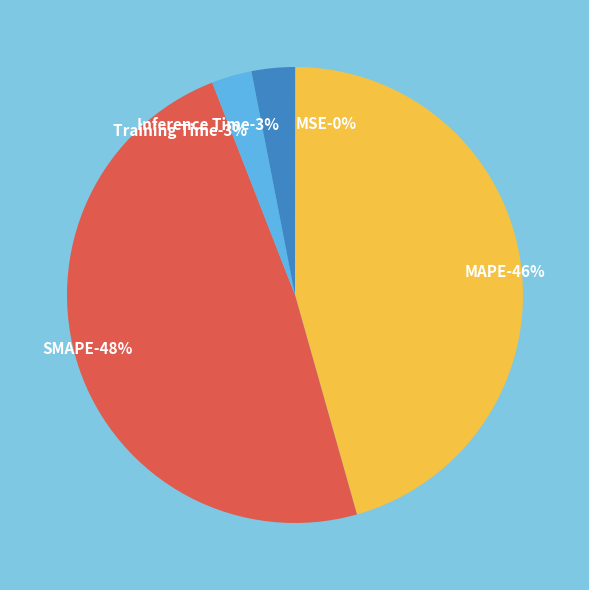

What portion of the pie excludes Inference Time?

96.9%